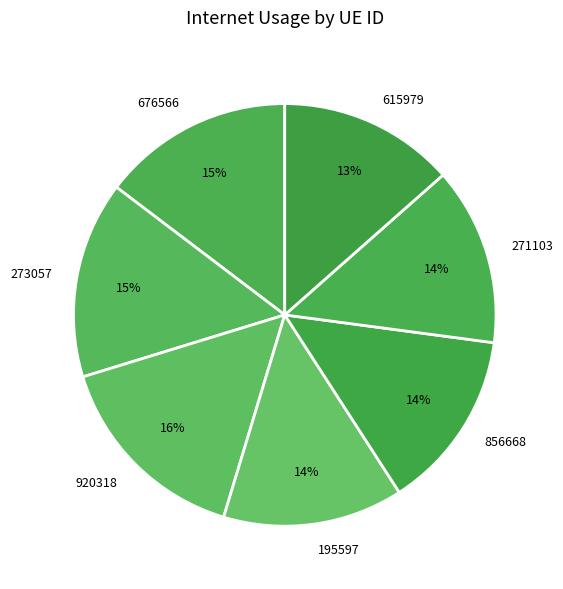

How many segments does this pie chart have?

7